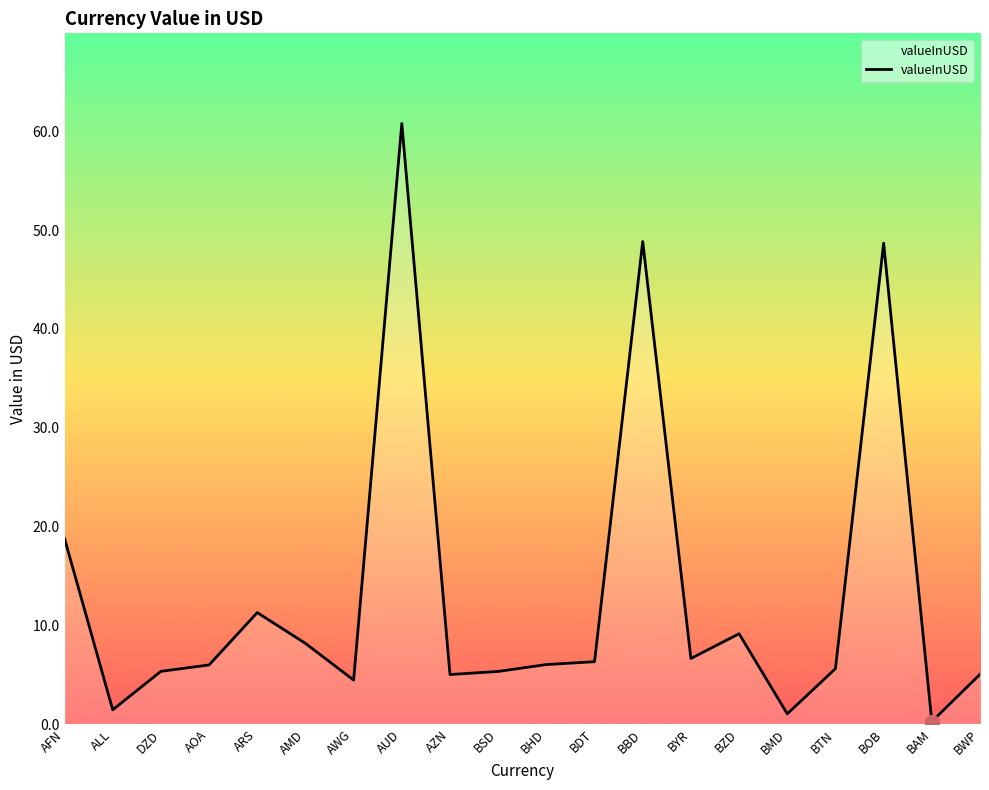

The chart shows a value of 6.3 at BDT. True or false?

True